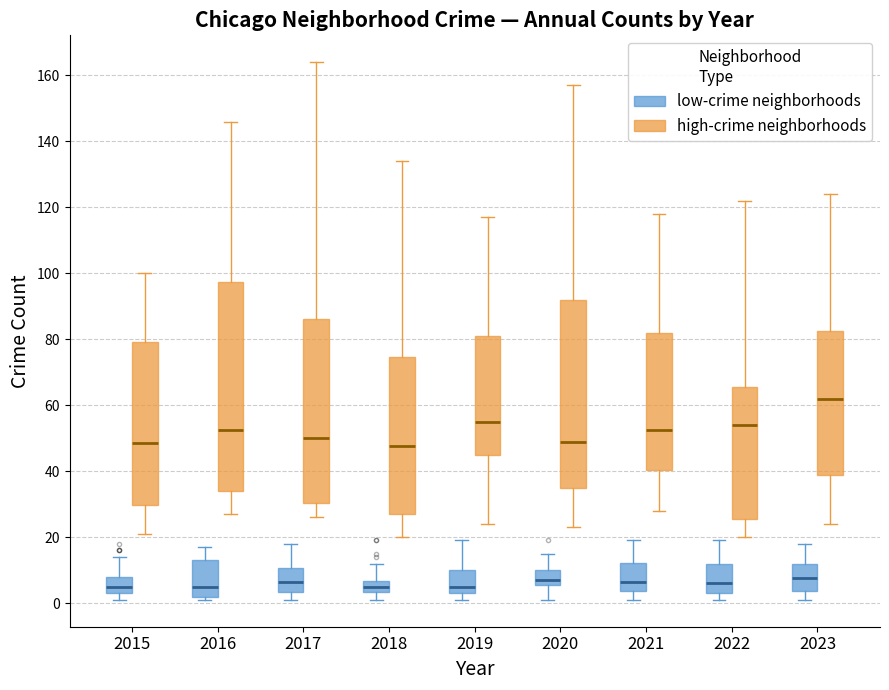

Reading left to right, read every box against the y-axis: the position of its median line, the range the box covers, and the ends of its whiskers. The values are not printed on the chart, so give them approximately, as read against the axis.

2015 (low-crime neighborhoods): median 6, box 4 to 8, whiskers 2 to 14
2015 (high-crime neighborhoods): median 48, box 30 to 80, whiskers 22 to 100
2016 (low-crime neighborhoods): median 6, box 2 to 14, whiskers 2 (just below the box's lower edge) to 18
2016 (high-crime neighborhoods): median 52, box 34 to 98, whiskers 28 to 146
2017 (low-crime neighborhoods): median 6, box 4 to 10, whiskers 2 to 18
2017 (high-crime neighborhoods): median 50, box 30 to 86, whiskers 26 to 164
2018 (low-crime neighborhoods): median 6 (inside the box), box 4 to 6, whiskers 2 to 12
2018 (high-crime neighborhoods): median 48, box 28 to 74, whiskers 20 to 134
2019 (low-crime neighborhoods): median 6, box 4 to 10, whiskers 2 to 20
2019 (high-crime neighborhoods): median 56, box 46 to 82, whiskers 24 to 118
2020 (low-crime neighborhoods): median 8, box 6 to 10, whiskers 2 to 16
2020 (high-crime neighborhoods): median 50, box 36 to 92, whiskers 24 to 158
2021 (low-crime neighborhoods): median 6, box 4 to 12, whiskers 2 to 20
2021 (high-crime neighborhoods): median 52, box 40 to 82, whiskers 28 to 118
2022 (low-crime neighborhoods): median 6, box 4 to 12, whiskers 2 to 20
2022 (high-crime neighborhoods): median 54, box 26 to 66, whiskers 20 to 122
2023 (low-crime neighborhoods): median 8, box 4 to 12, whiskers 2 to 18
2023 (high-crime neighborhoods): median 62, box 40 to 82, whiskers 24 to 124